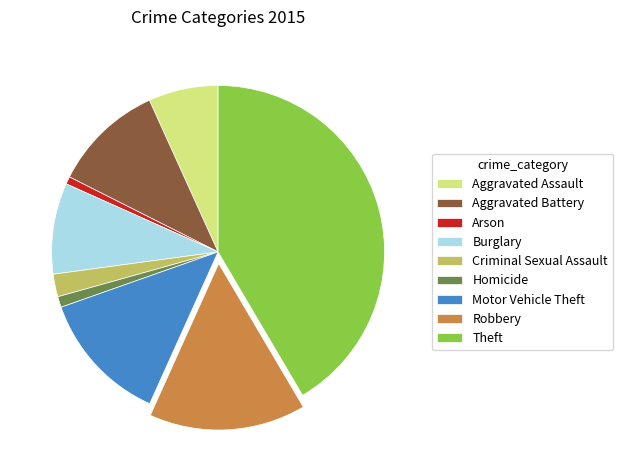

What is the largest slice in the pie chart?

Theft